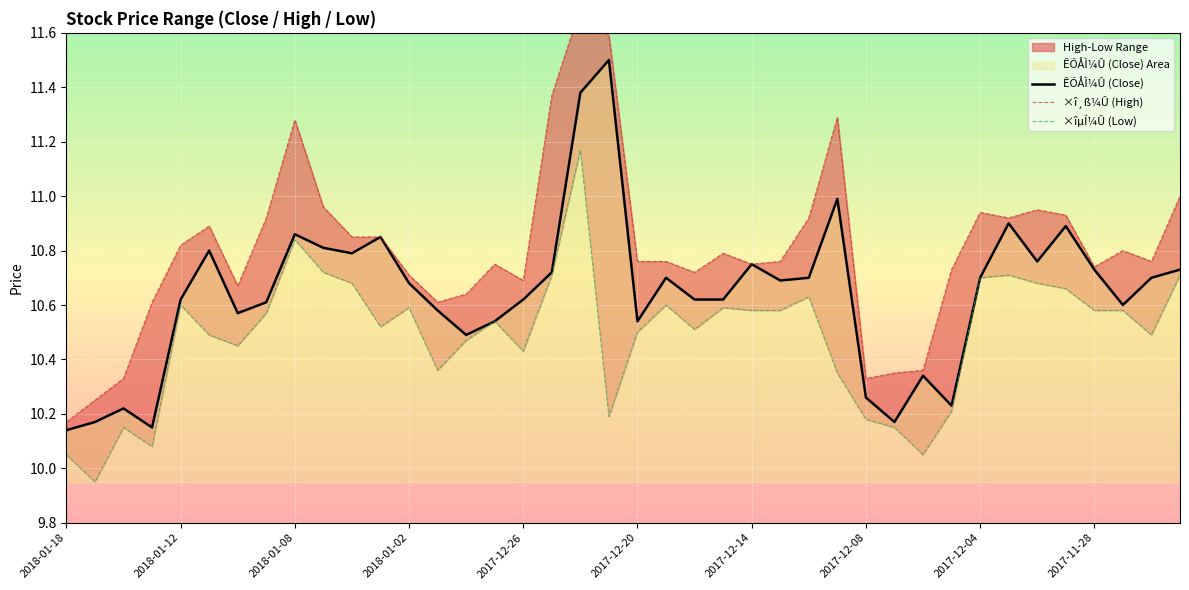

Which series has the largest range (max minus min)?

×î¸ß¼Û (High)